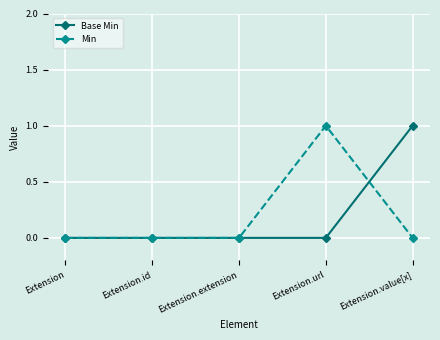

What is the value of the Base Min point at the 5th from the left?

1